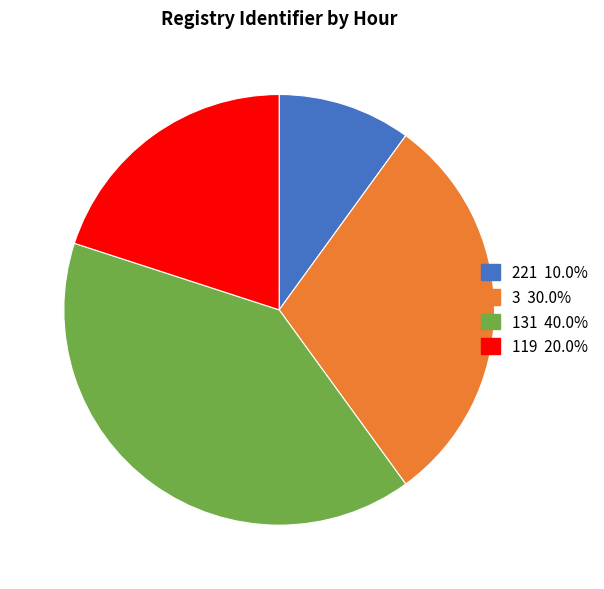

True or false: 3 accounts for 25% of the total.

False